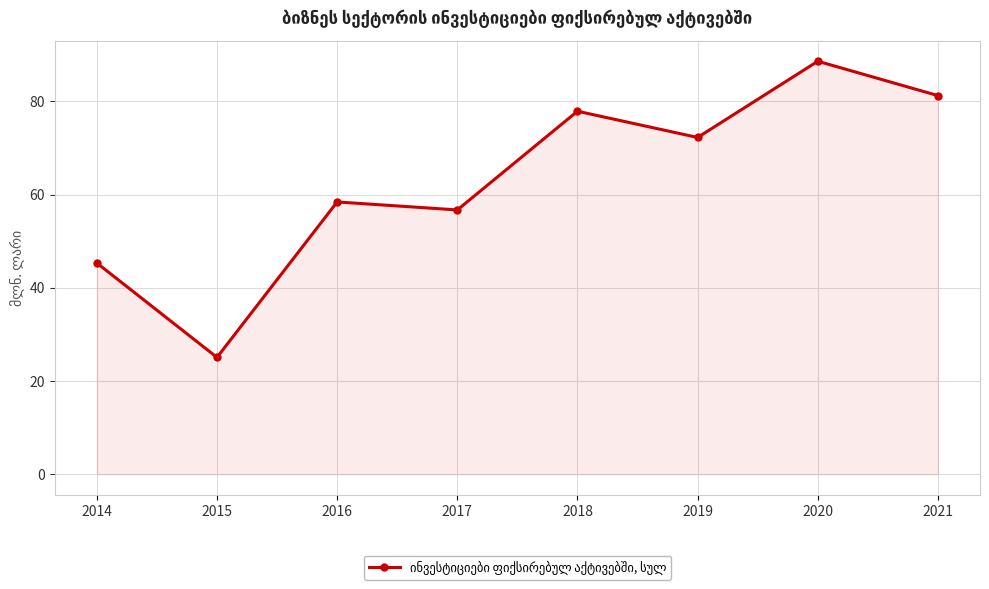

What is the value of the 7th point from the left?

88.6